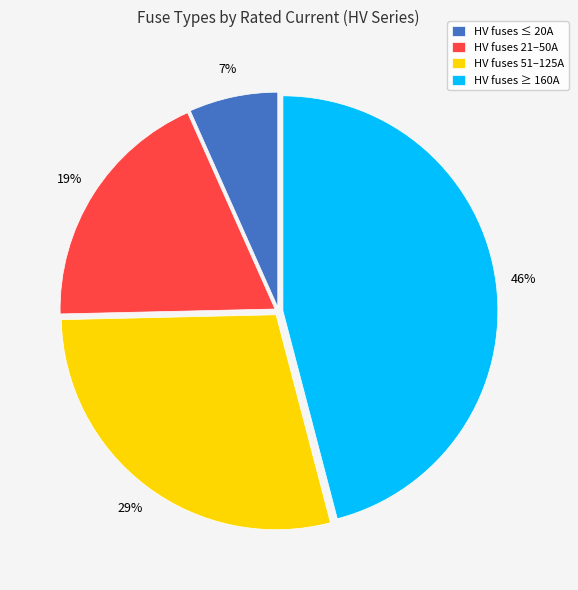

To the nearest percent, what is the average slice percentage?

25%